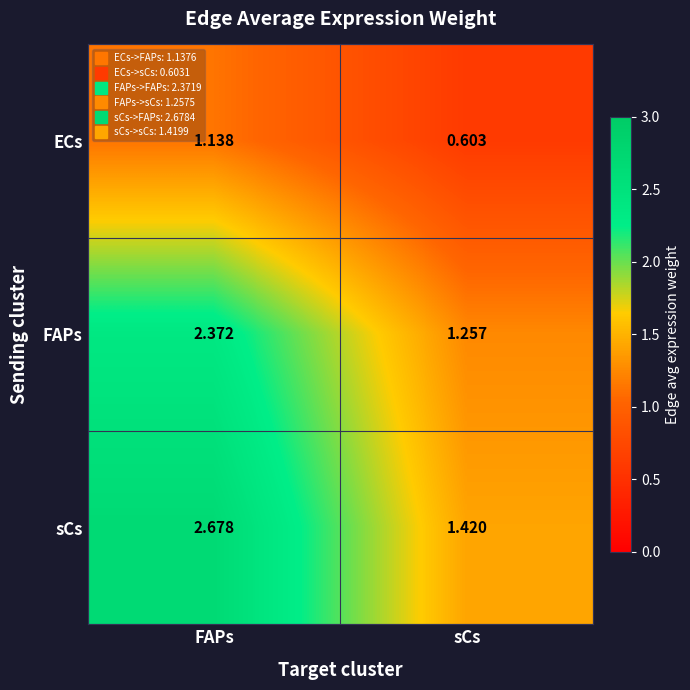

At which label does ECs first exceed 1?

FAPs